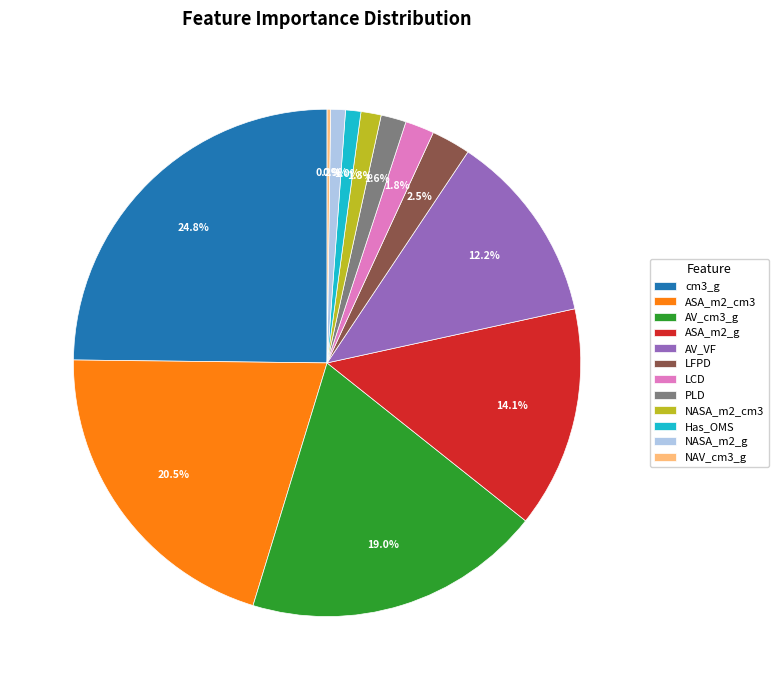

What is the total percentage of cm3_g and LFPD?

27.3%